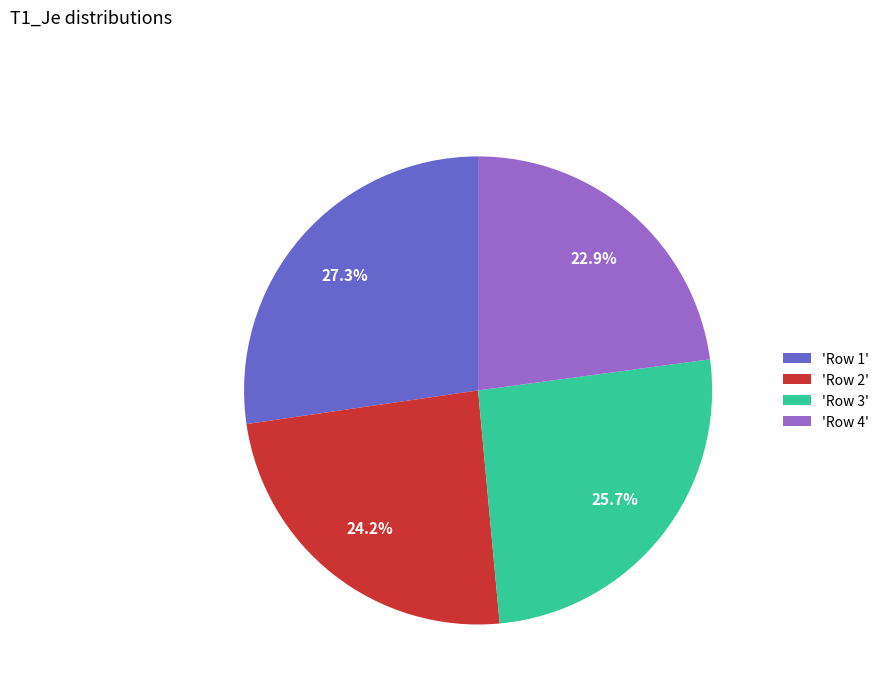

What percentage is NOT represented by 'Row 3'?

74.3%